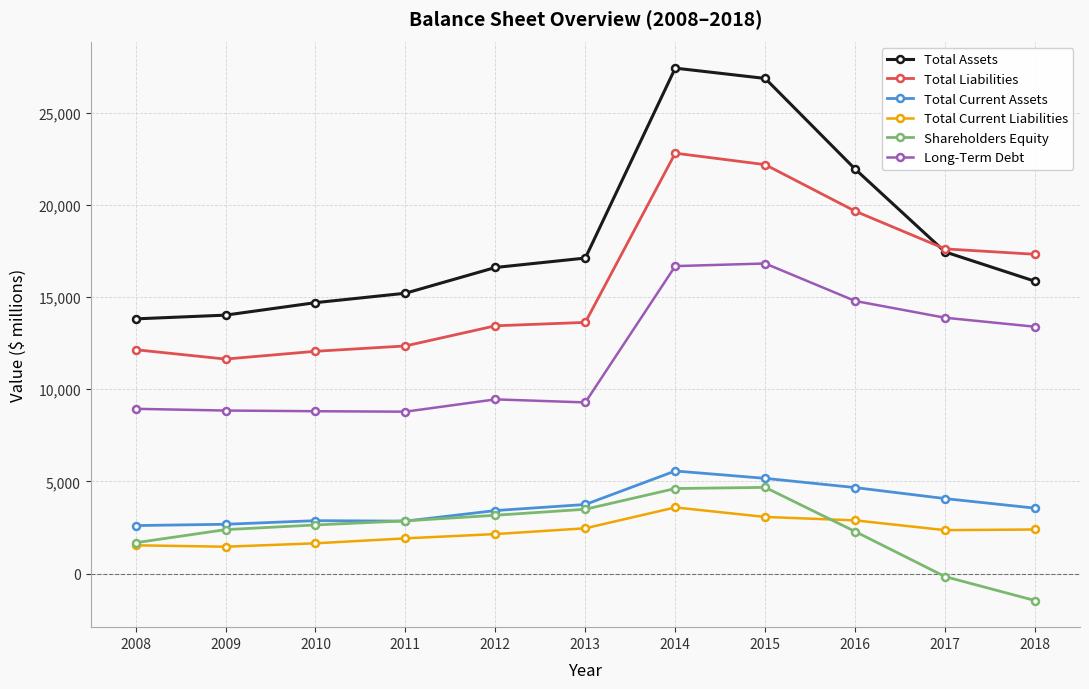

How many positive values does the Shareholders Equity series have?

9